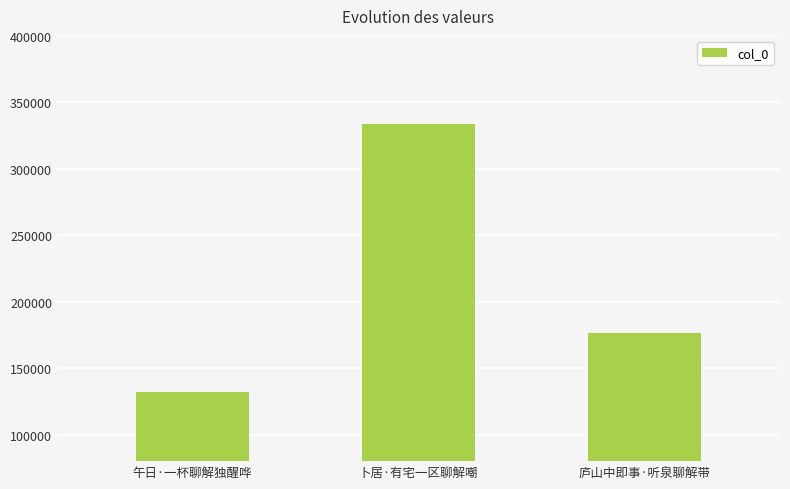

What is the sum of all values?

642839